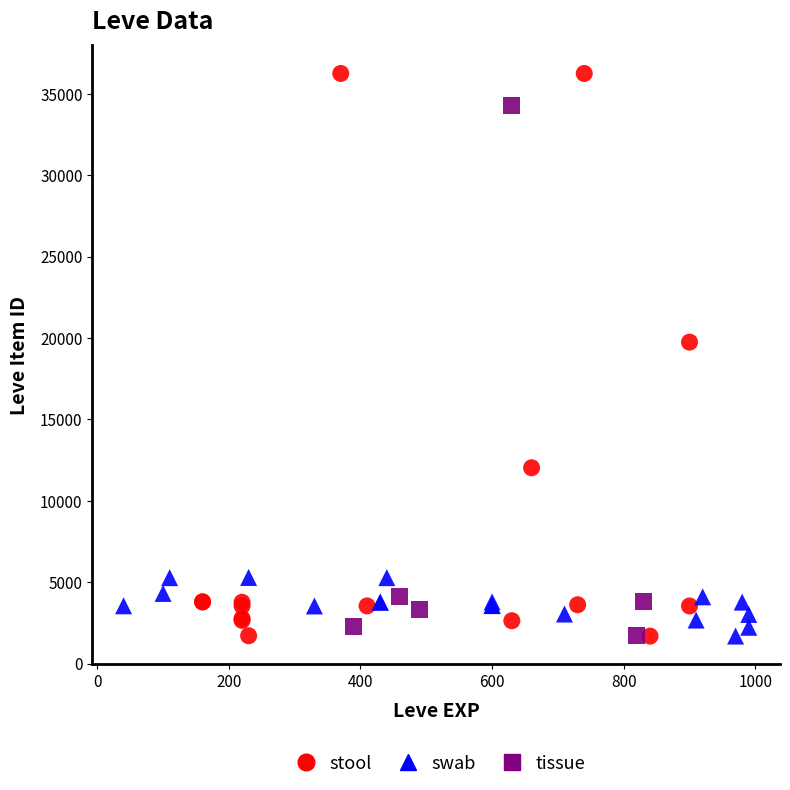

Which series has the largest Y range (max minus min)?

stool